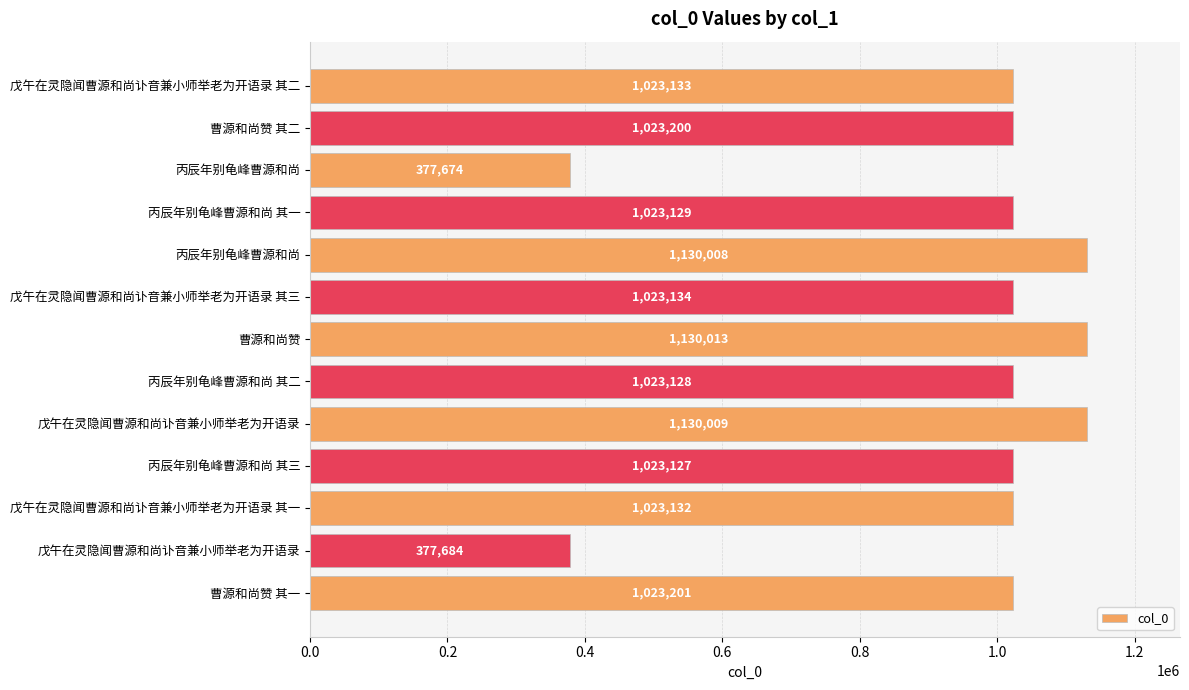

How many values are below 1023133?

6